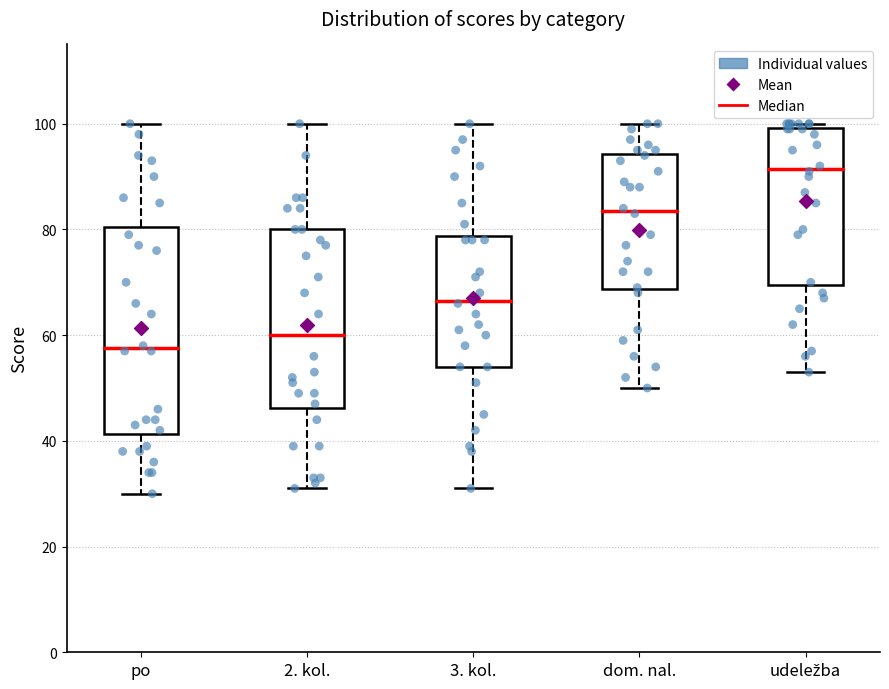

Comparing the boxes themselves (not the whiskers), which one is the tallest?

po